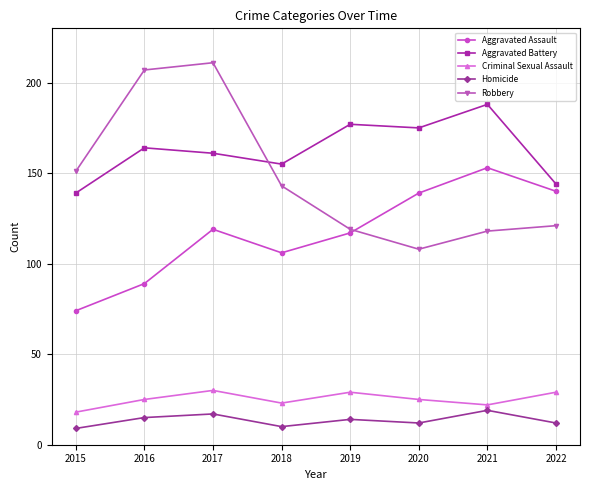

What is the sum of the Aggravated Battery values at 2015 and 2022?

283